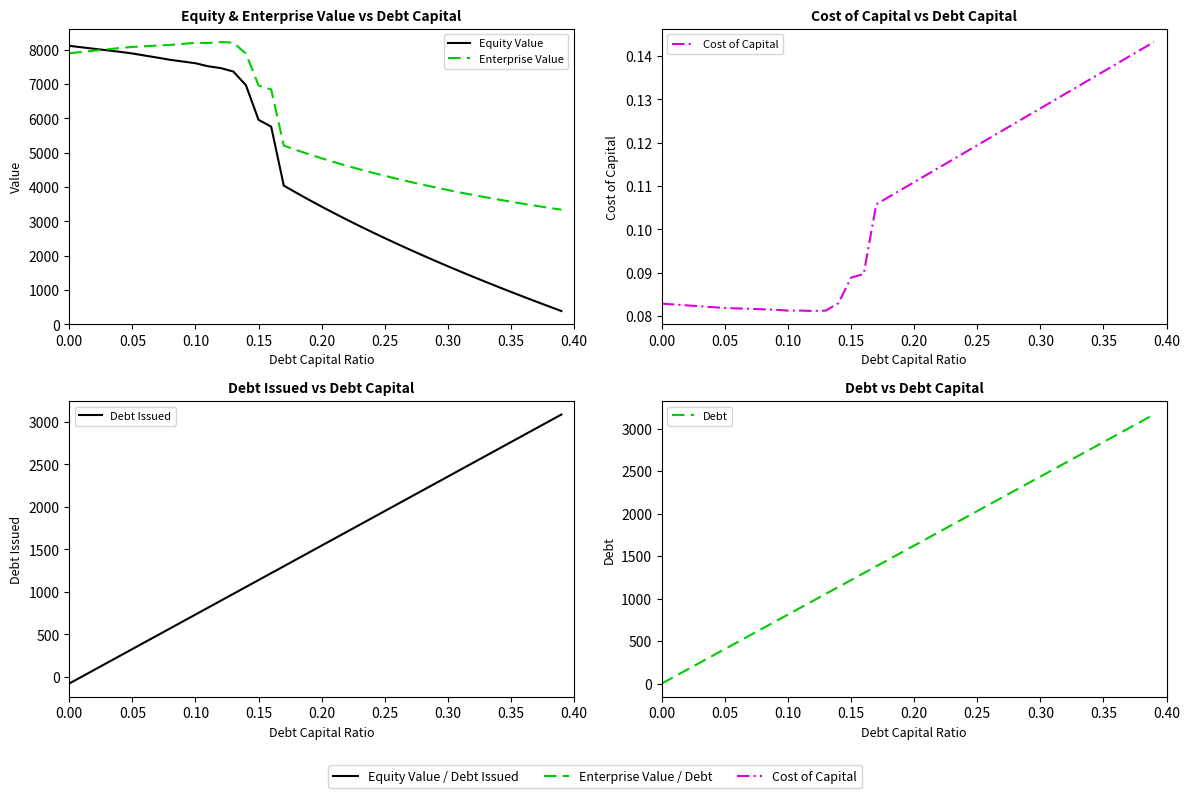

How many categories are shown in the chart?

40